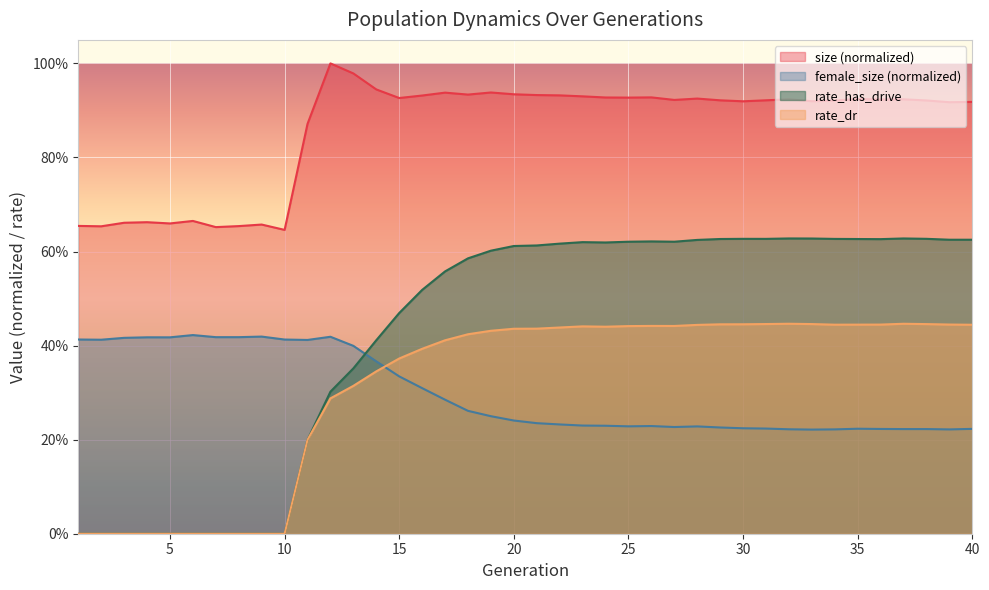

True or false: size has more than 1 interior local peaks.

True